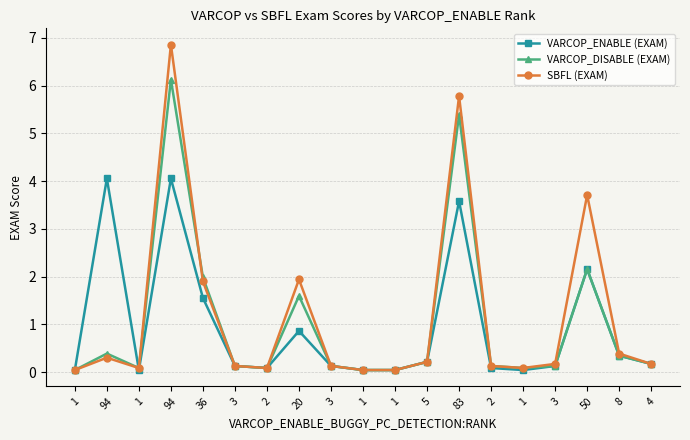

At which category does SBFL (EXAM) reach its first local peak?

94